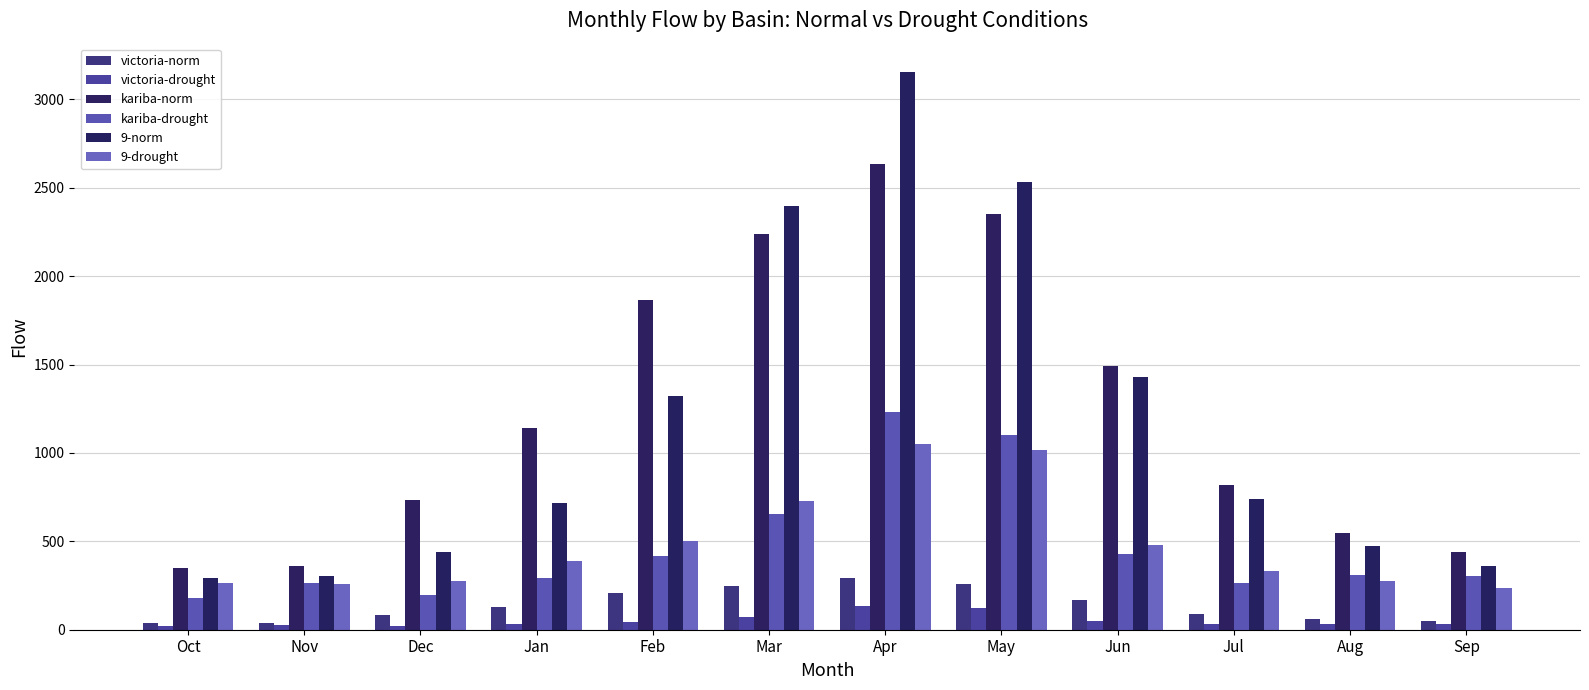

How many values in the 9-drought series exceed 389?

6